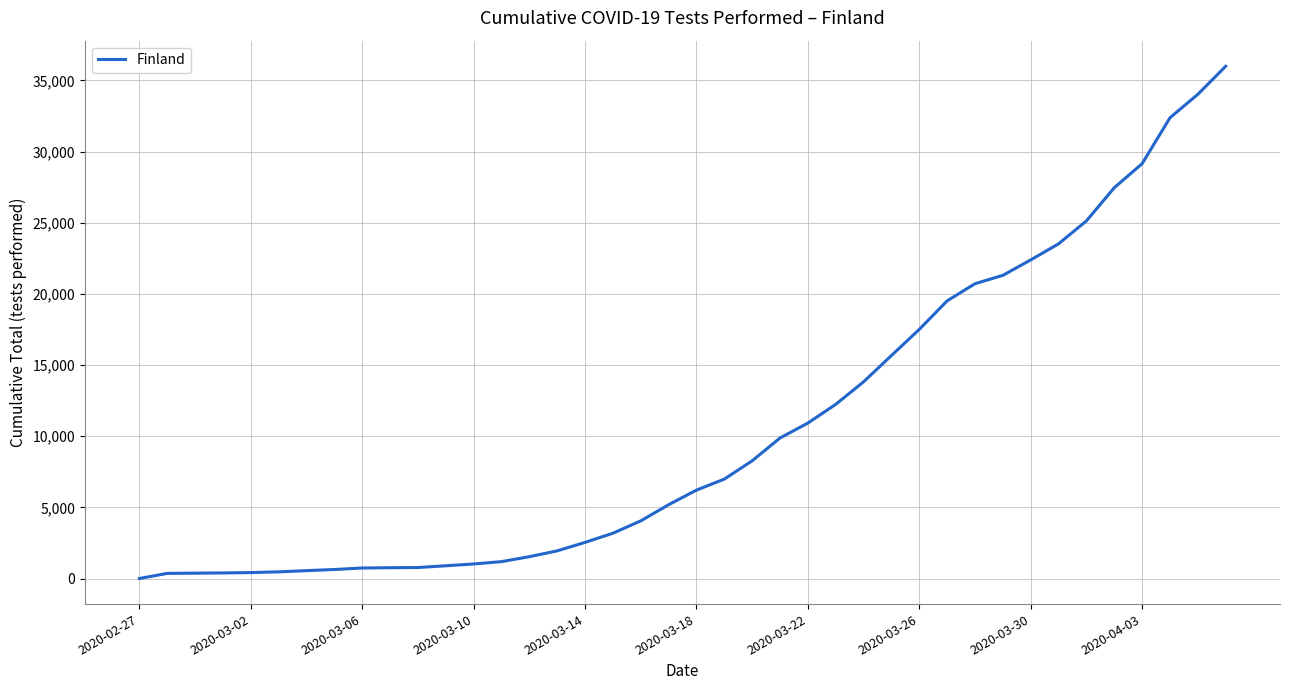

How many lines are shown in the chart?

1